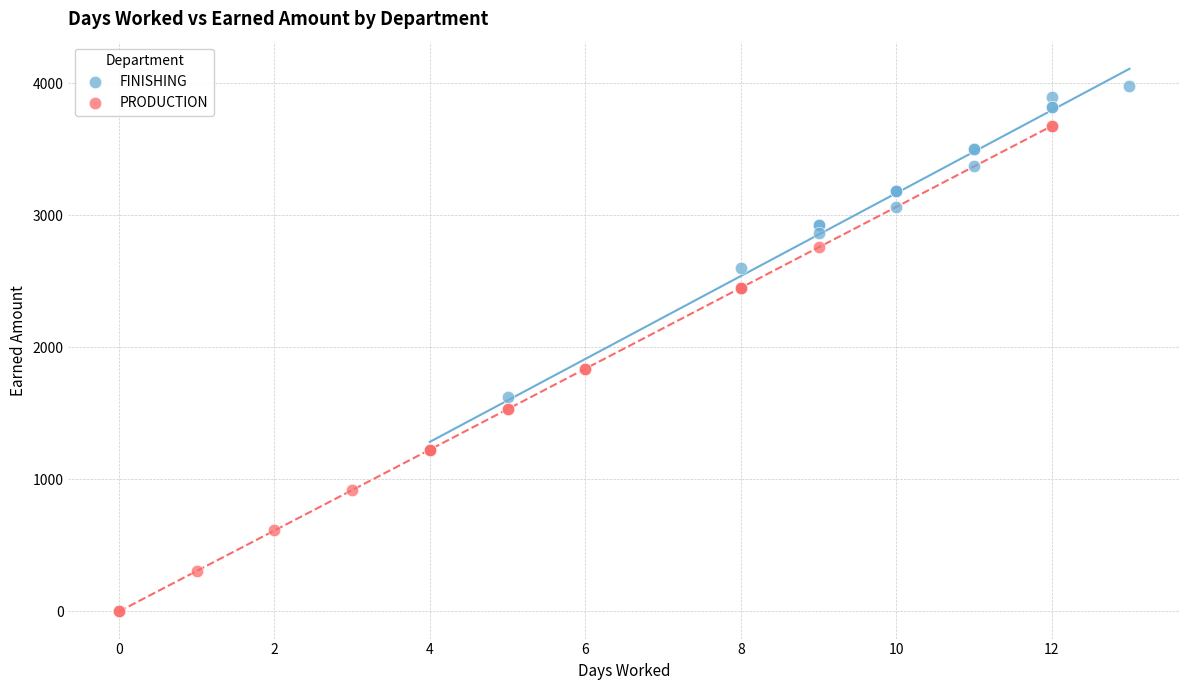

Which series reaches the maximum Y coordinate?

FINISHING